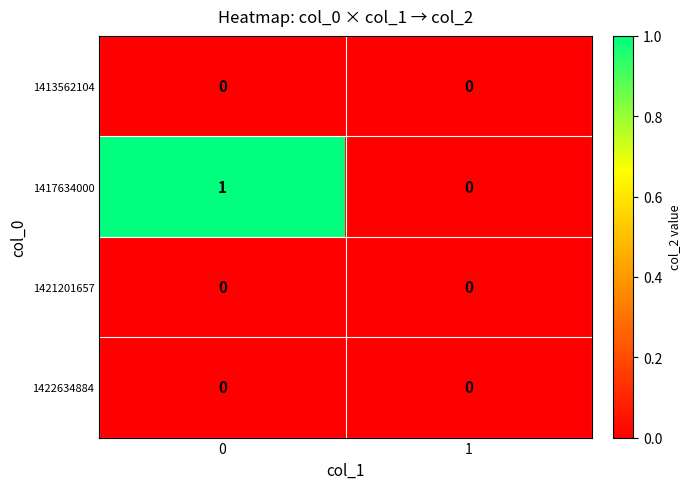

How many series are shown in this chart?

4